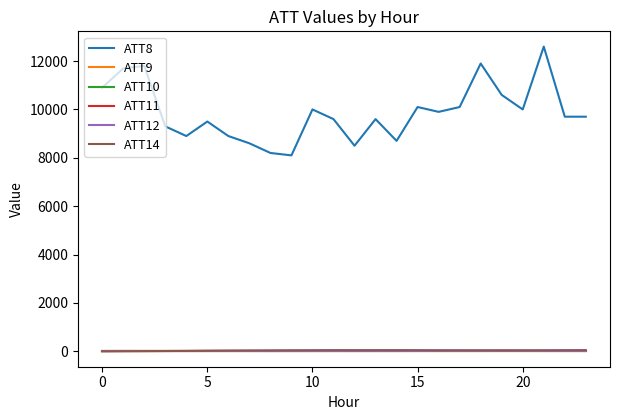

Does the chart have visible grid lines?

No